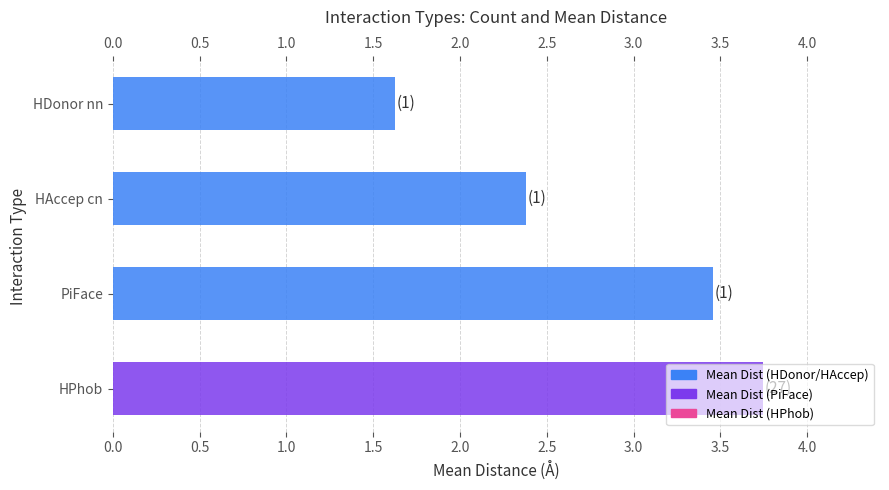

What is the approximate value at HDonor nn?

1.6